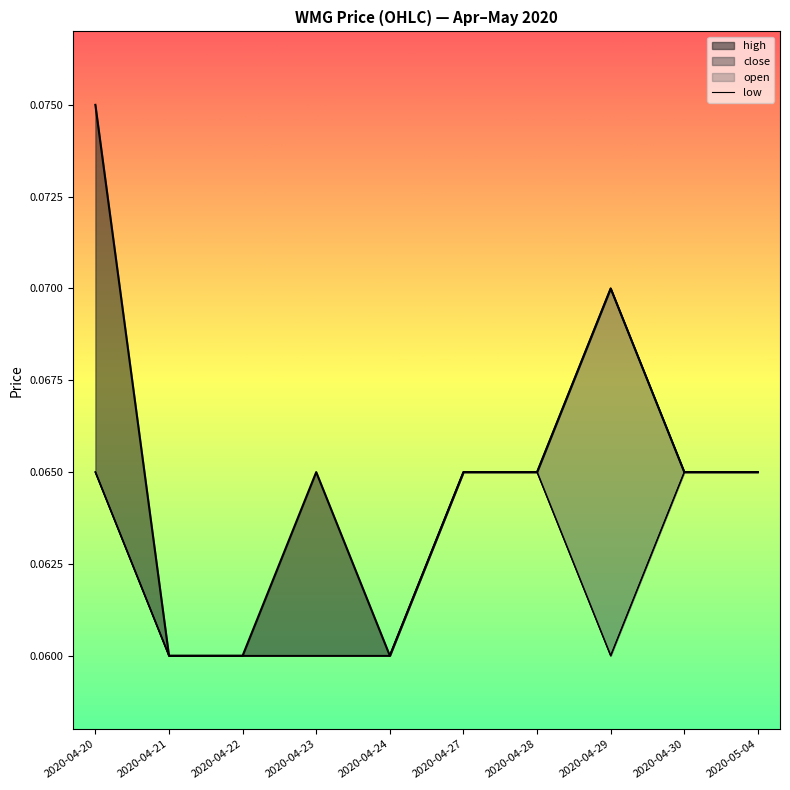

True or false: open has a value of 0.1 at 2020-04-20.

False